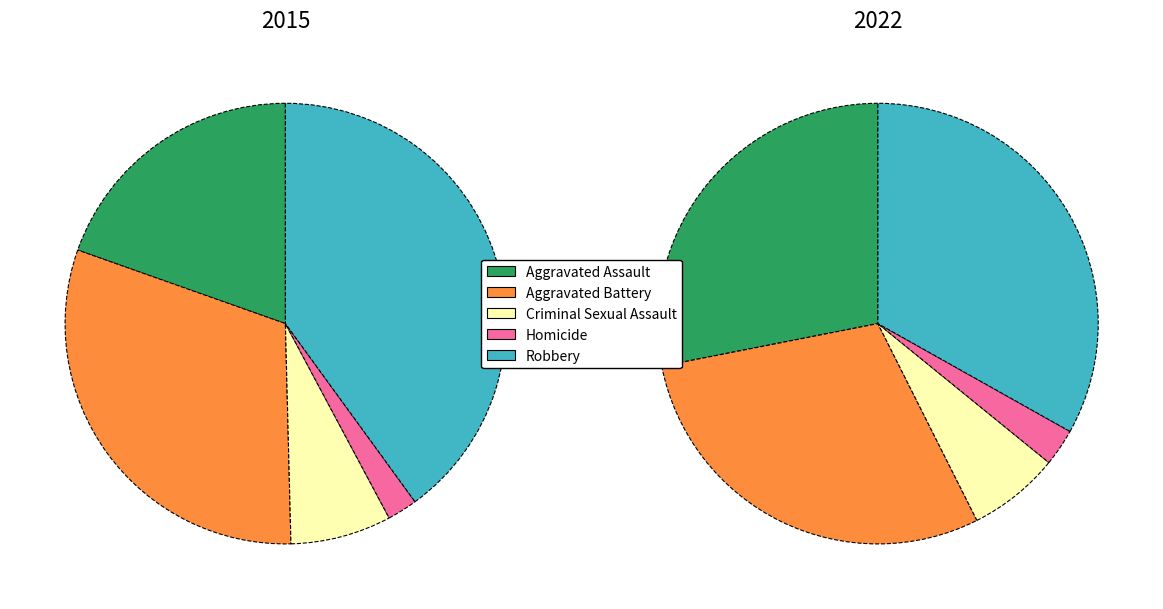

What is the change in value from Homicide to Robbery?

+7118